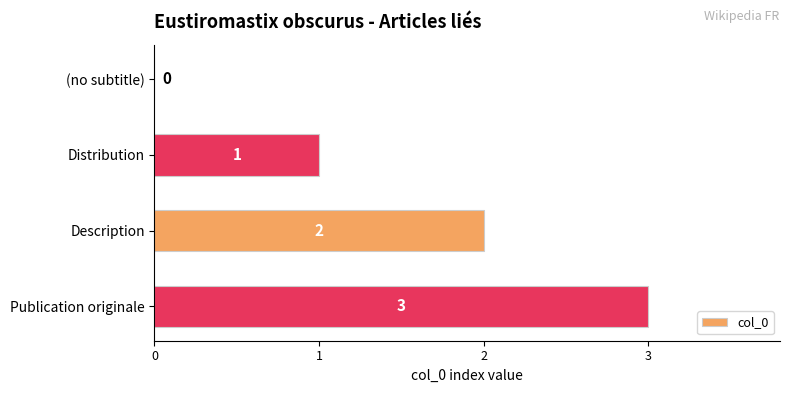

Count the number of data series in this chart.

1